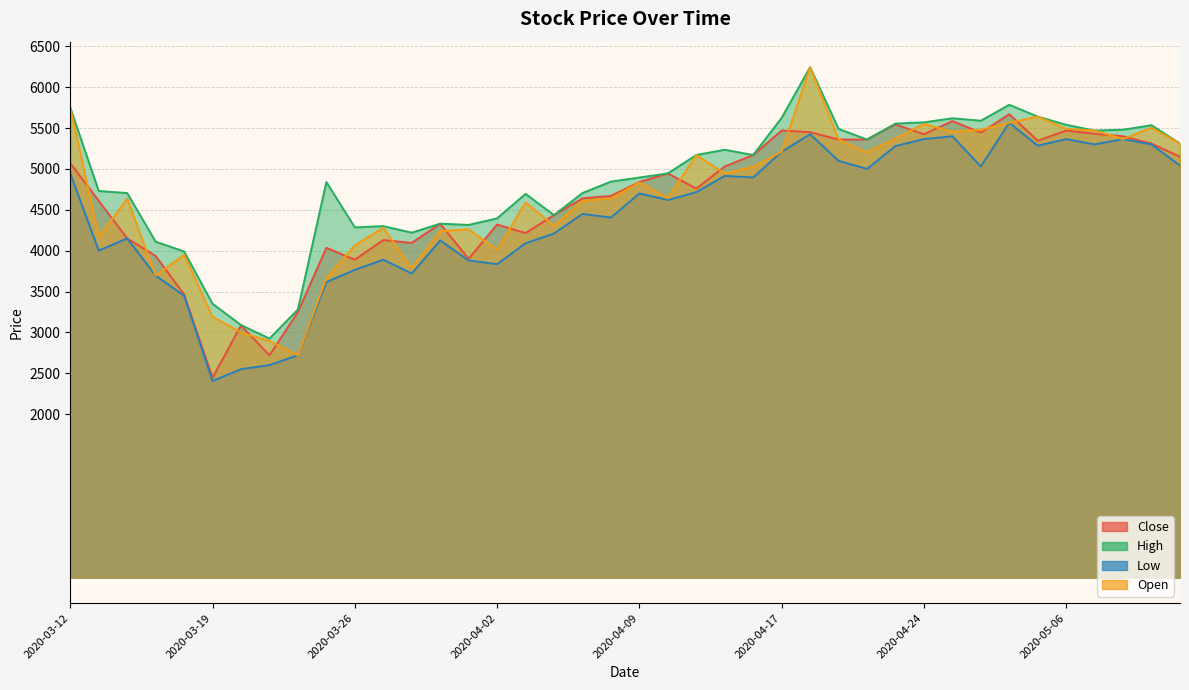

At how many categories does at least one series exceed 4166?

34